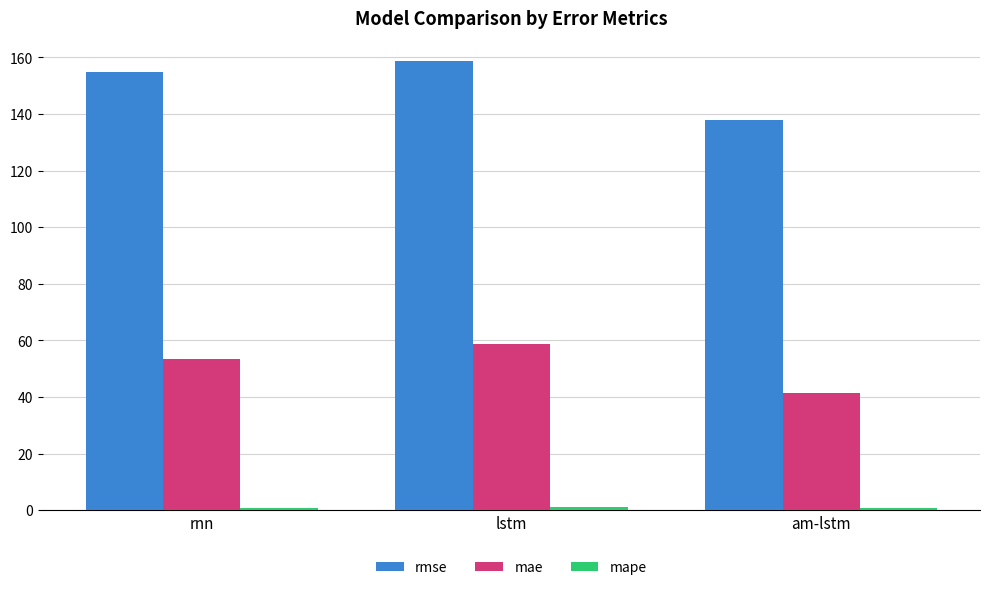

Between rnn and lstm, which series saw the biggest shift?

mae